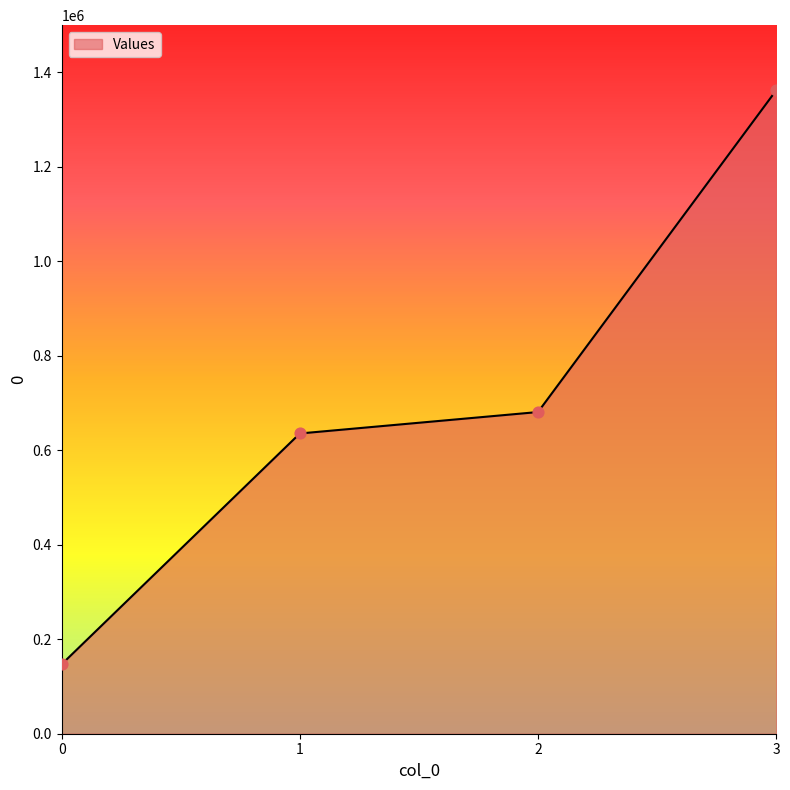

Approximately how many times larger is the value at 3 compared to 0?

9.3